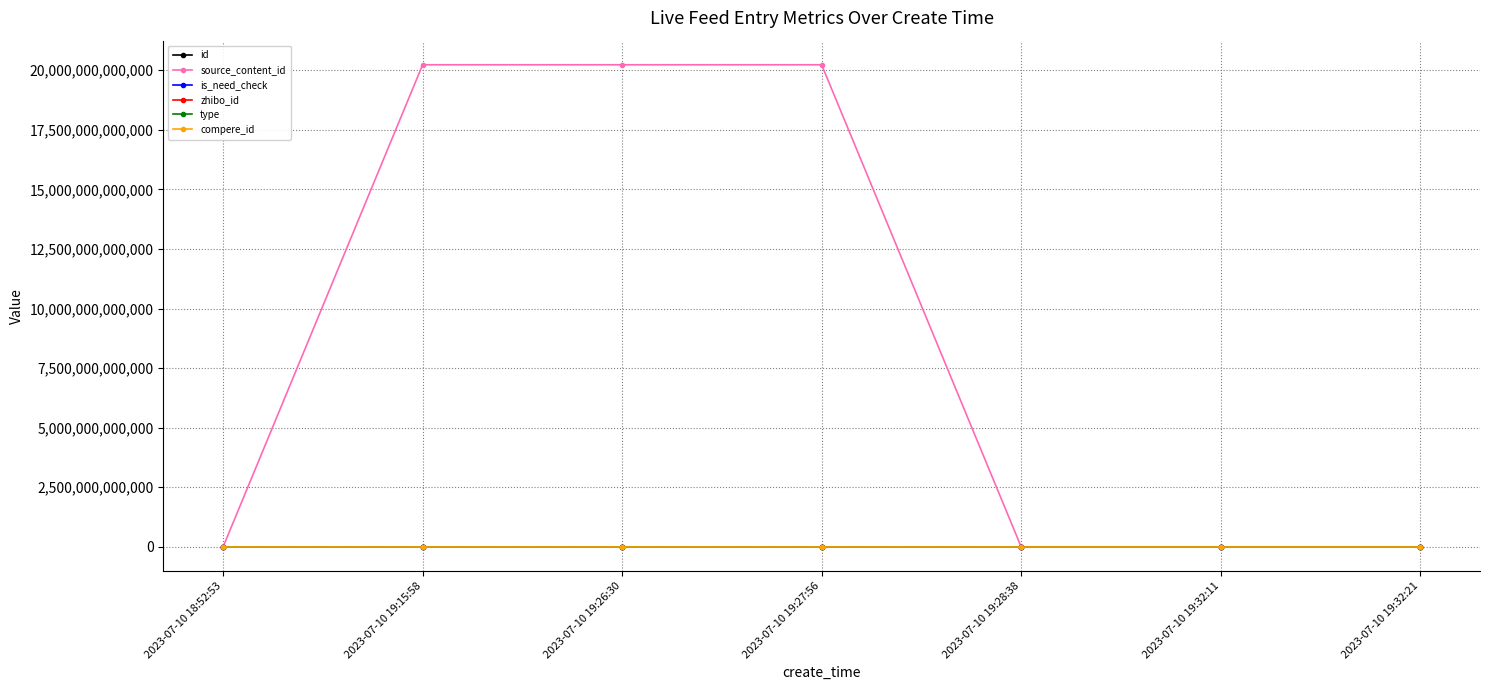

Is this an area chart (filled region under the line)?

No